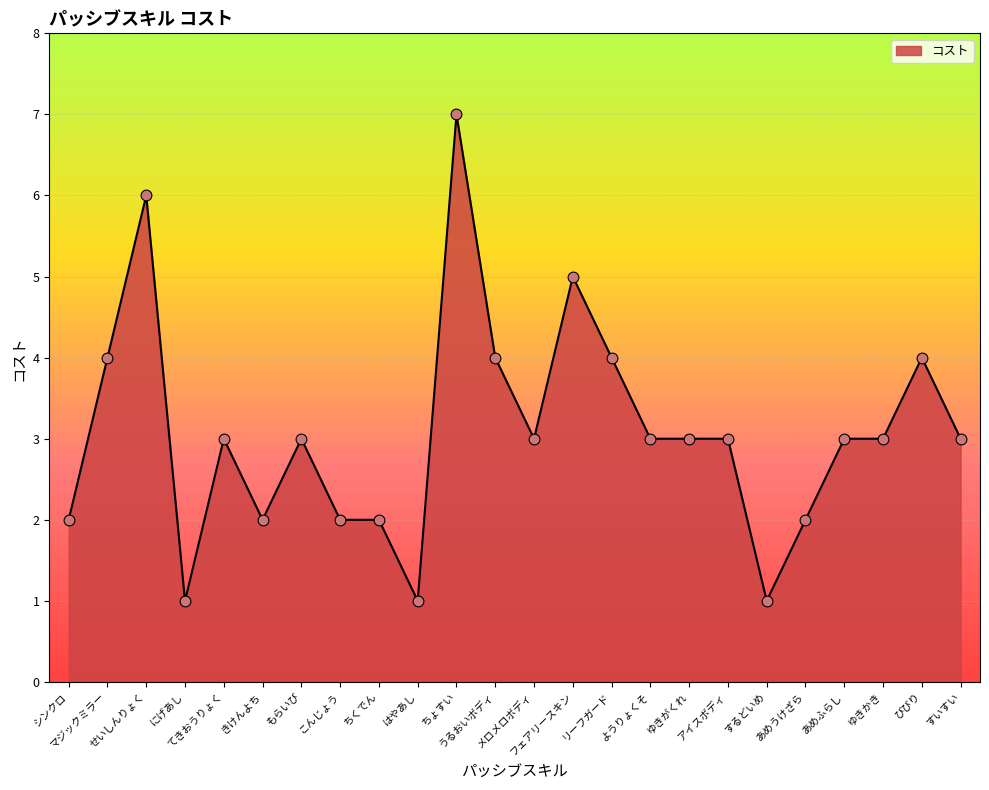

What is the difference between the maximum and minimum values?

6